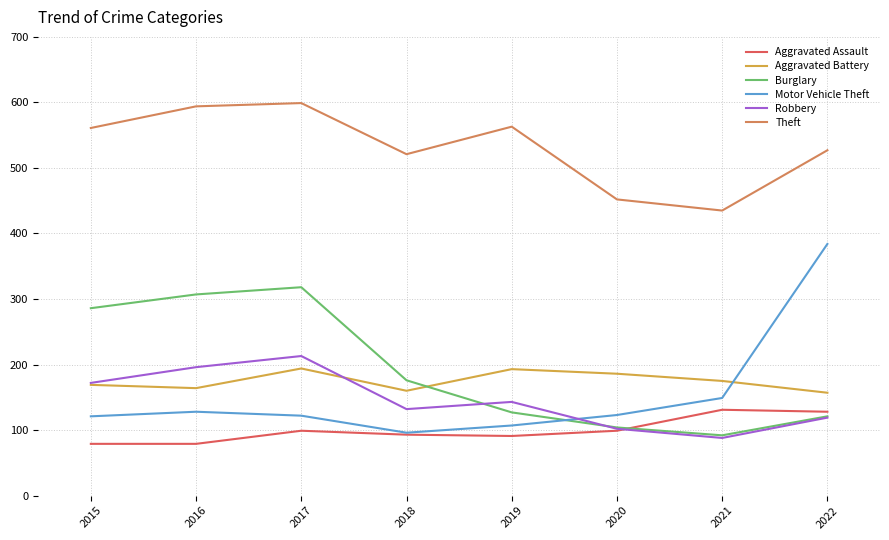

True or false: Aggravated Assault and Burglary cross at least once.

True